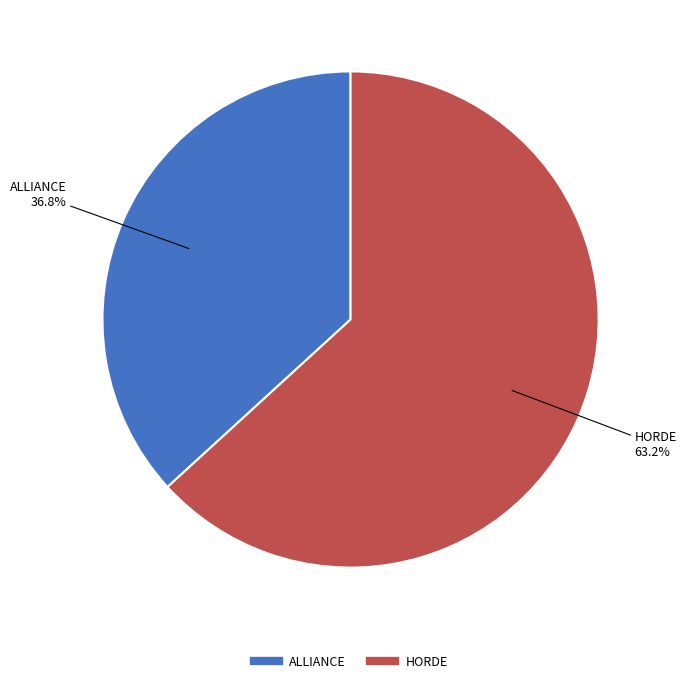

Rank the categories by value from lowest to highest.

ALLIANCE, HORDE